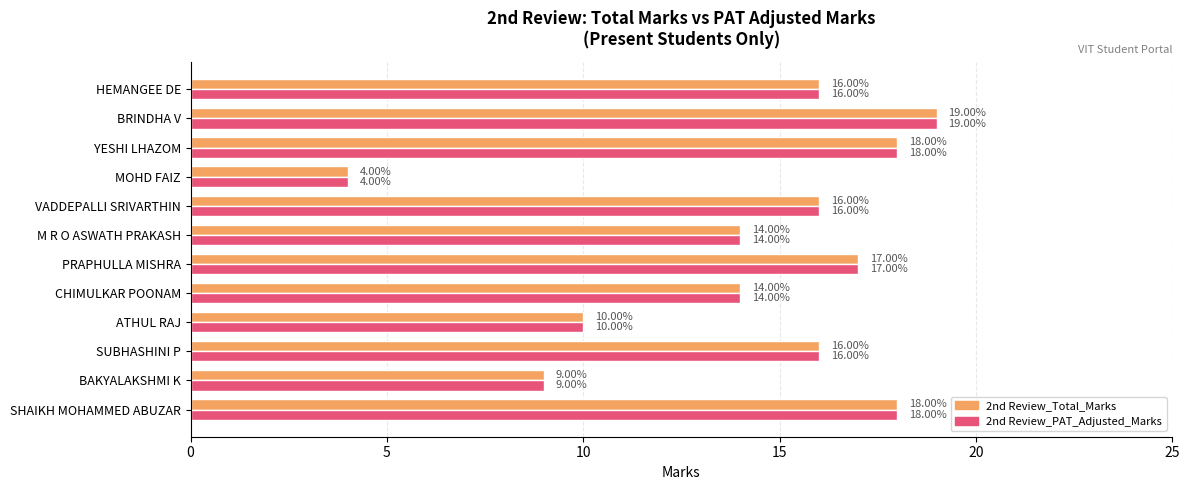

What is the sum of all 2nd Review_Total_Marks values?

171